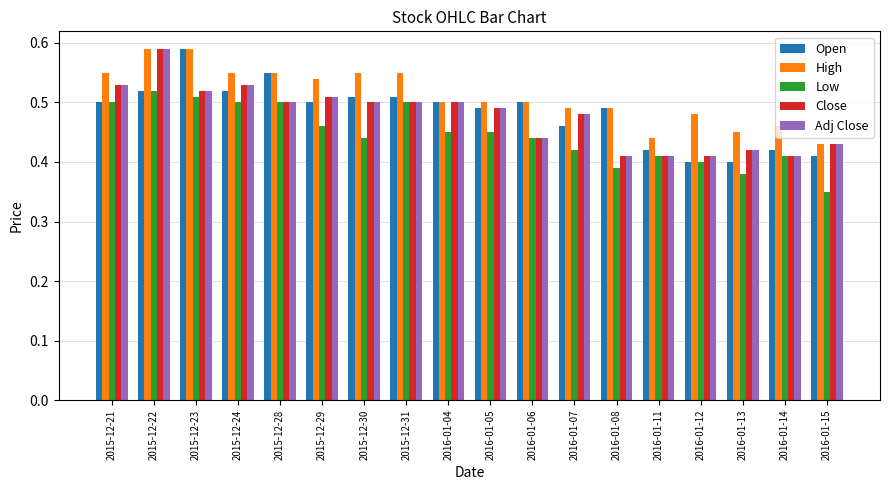

What is the label of the 11th bar from the left?

2016-01-06